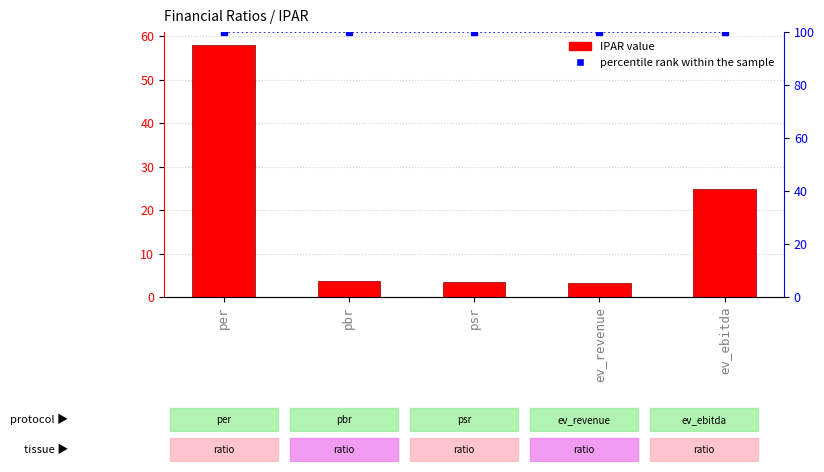

Rank the series at ev_revenue from lowest to highest value.

IPAR, percentile rank within the sample